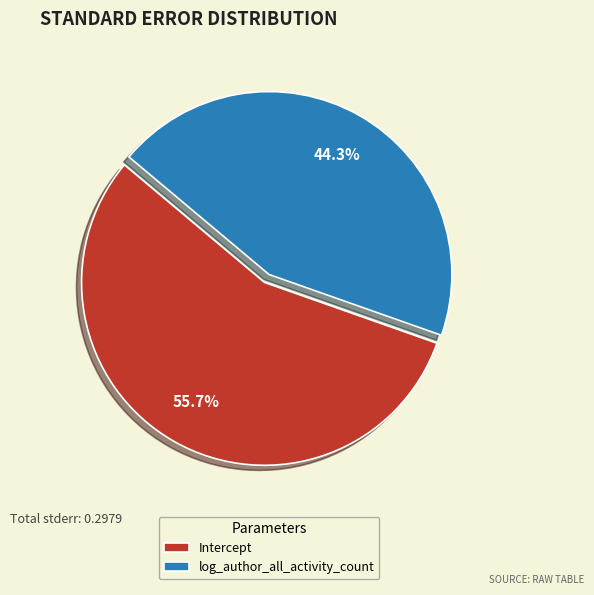

Is it true that Intercept is 56% of the pie?

True